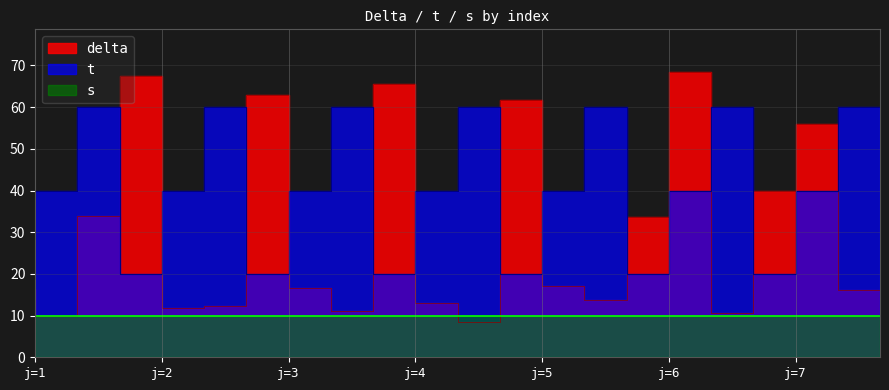

True or false: t and delta cross at least once.

True